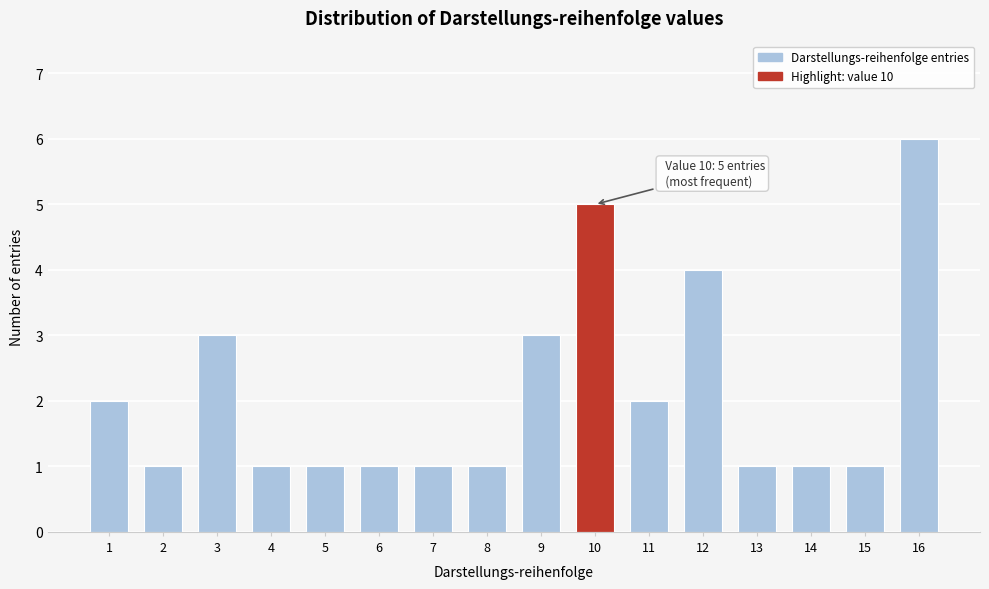

Reading left to right, list all the values displayed in this chart.

1=2	2=1	3=3	4=1	5=1	6=1	7=1	8=1	9=3	10=5	11=2	12=4	13=1	14=1	15=1	16=6